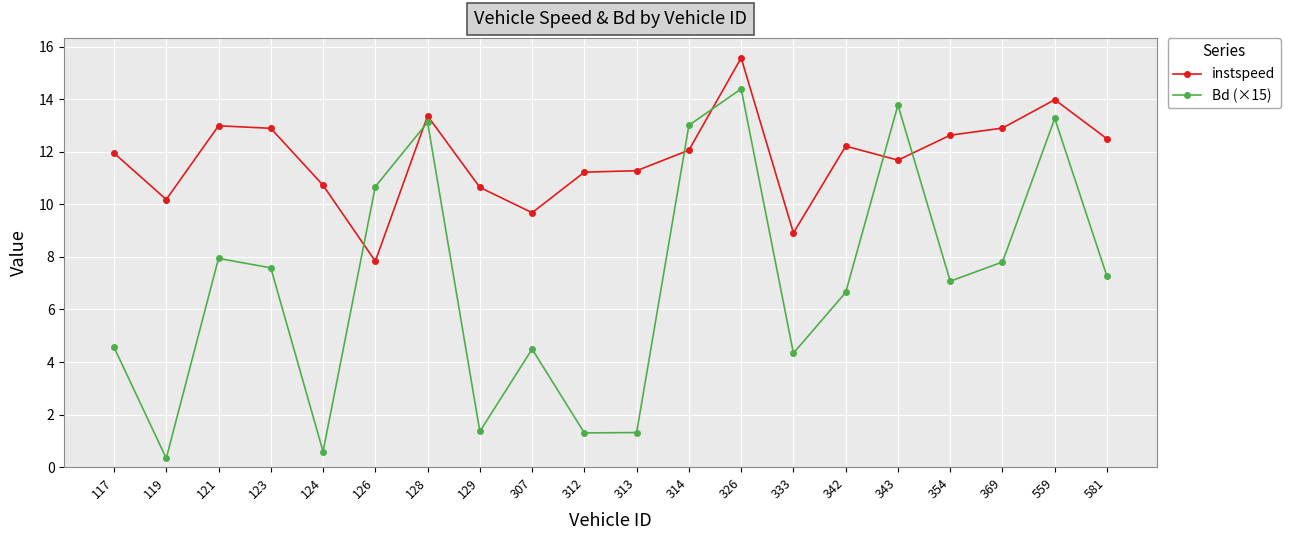

Where is the first local minimum for Bd (×15)?

119